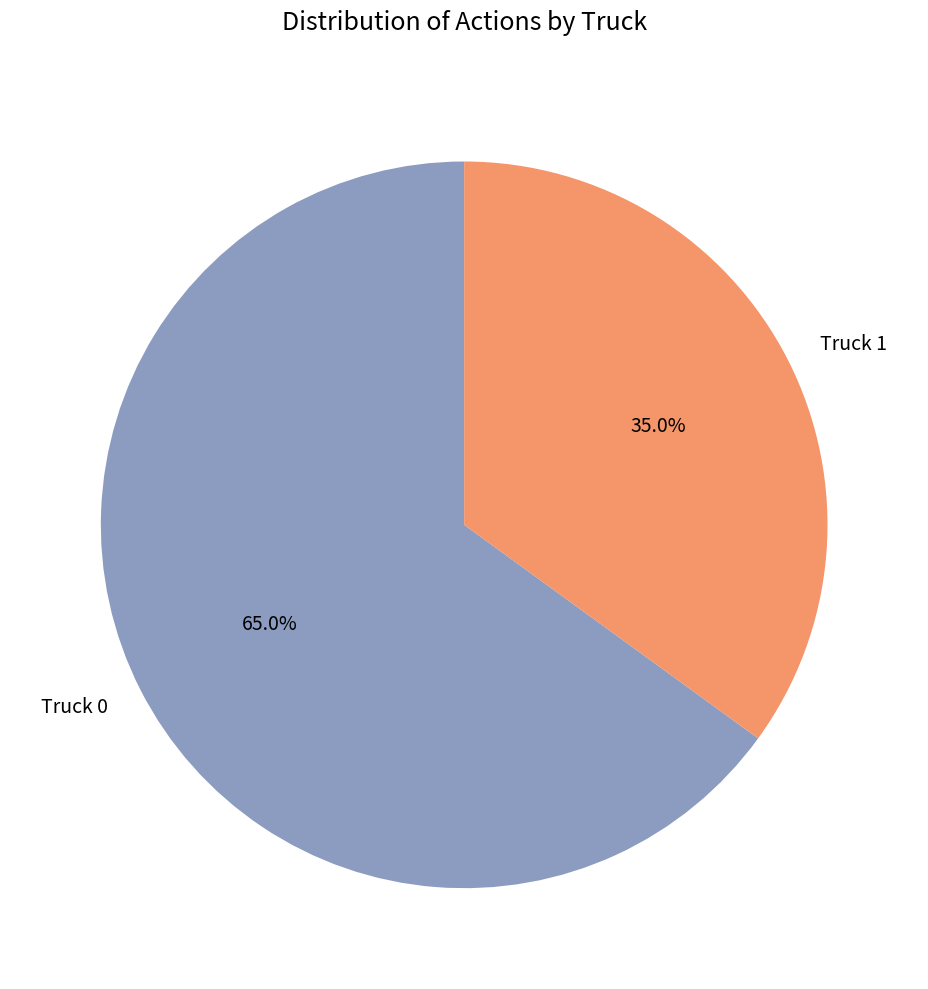

Which category has the biggest portion of the pie?

Truck 0